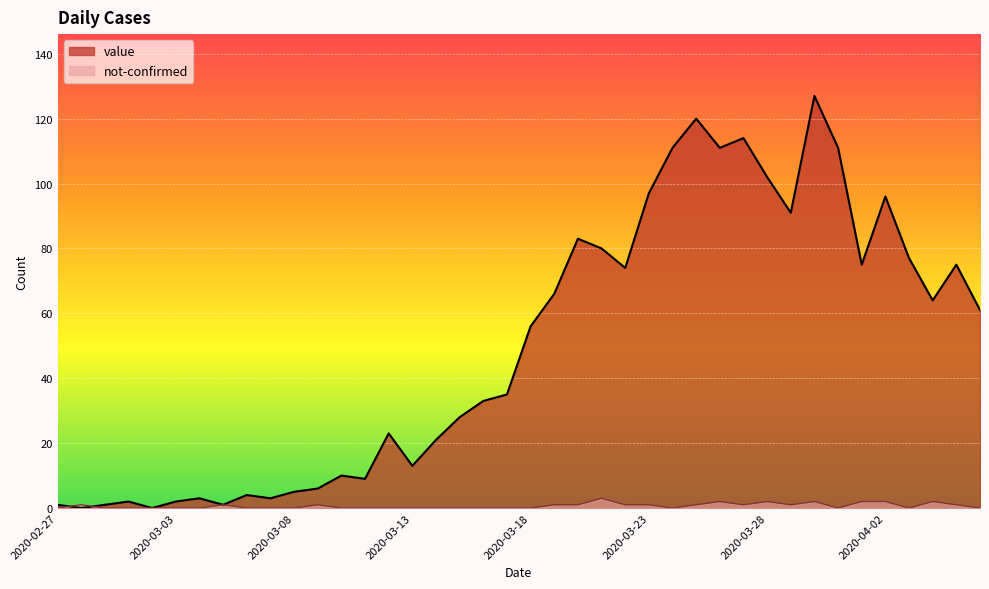

What is the sum of all not-confirmed values?

26